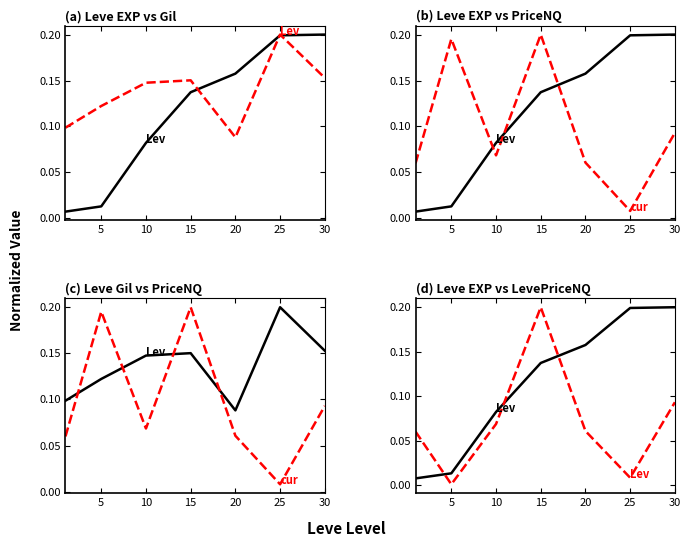

In currentAveragePriceNQ, how many points are higher than both neighbors (excluding endpoints)?

2